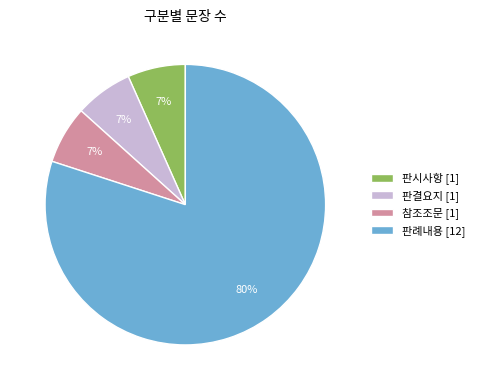

Does 판결요지 represent more than half of the total?

No